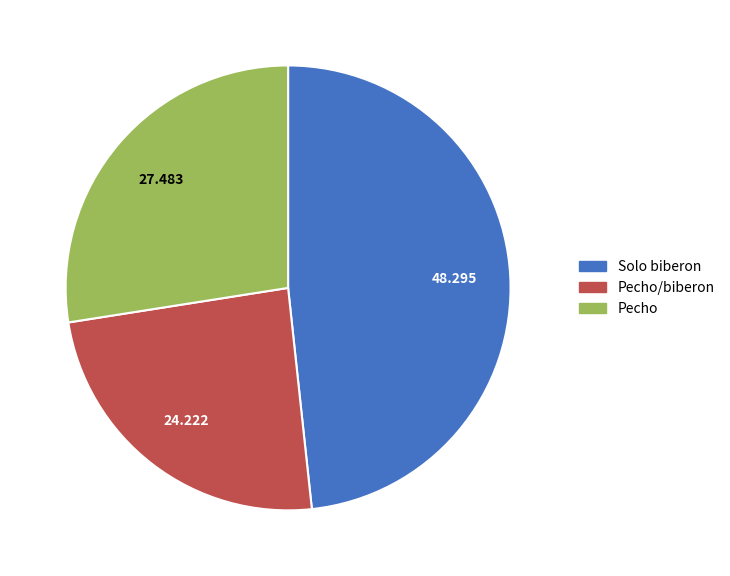

Is there a majority slice in this chart?

No